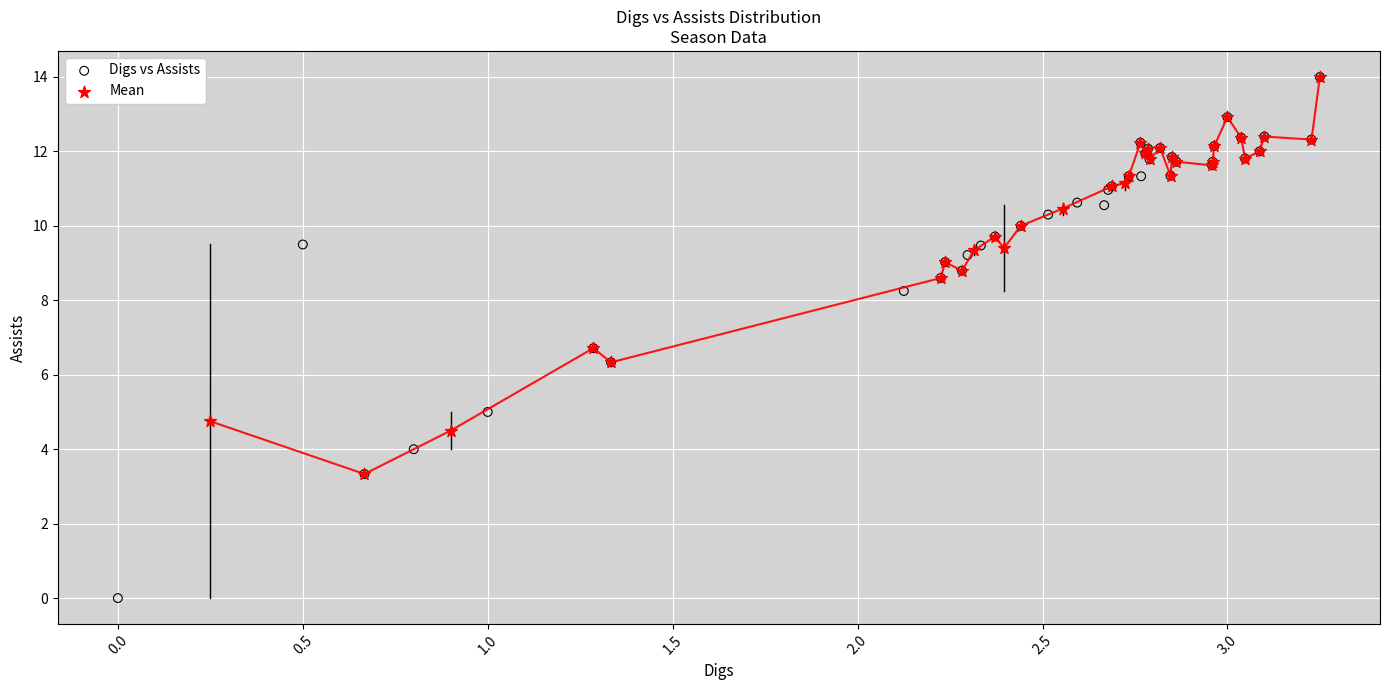

Which series has the widest spread of Y values?

Digs vs Assists